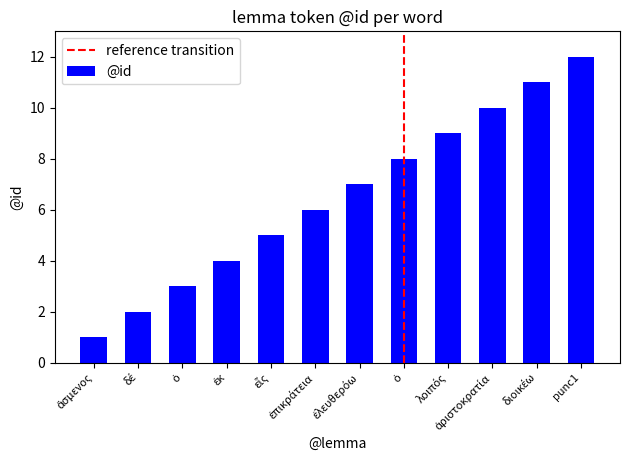

Reading left to right, what are all the values shown in this chart?

ἄσμενος=1	δέ=2	ὁ=3	ἐκ=4	εἷς=5	ἐπικράτεια=6	ἐλευθερόω=7	ὁ=8	λοιπός=9	ἀριστοκρατία=10	διοικέω=11	punc1=12